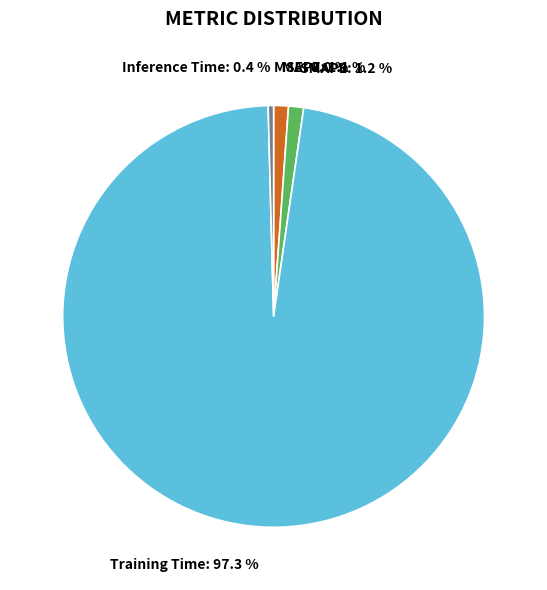

Is there any slice that represents more than half of the pie?

Yes